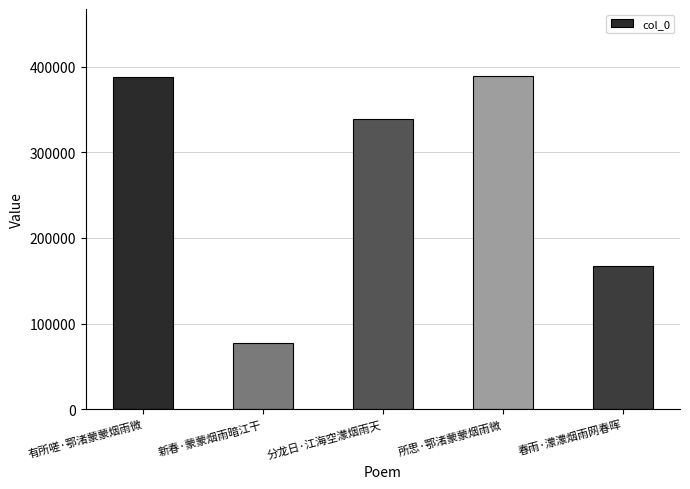

Which has a higher value, 所思·鄂渚蒙蒙烟雨微 or 春雨·濛濛烟雨网春晖?

所思·鄂渚蒙蒙烟雨微